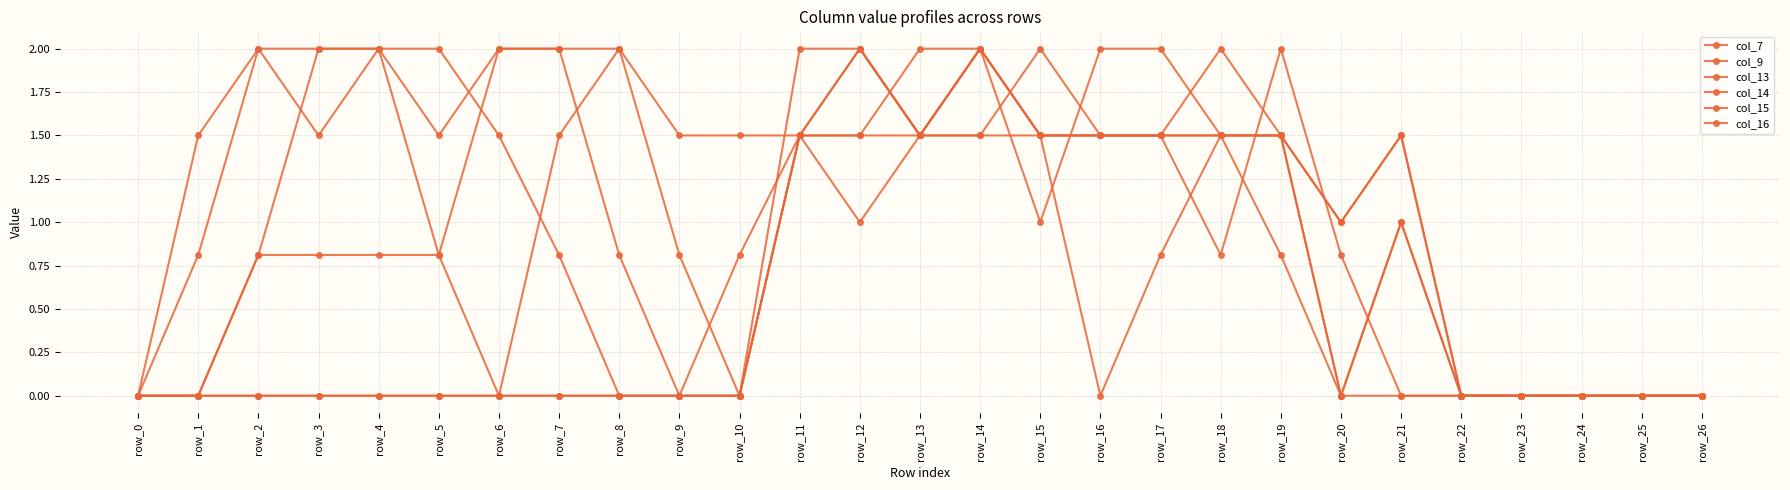

Where is the first local minimum for col_7?

row_15